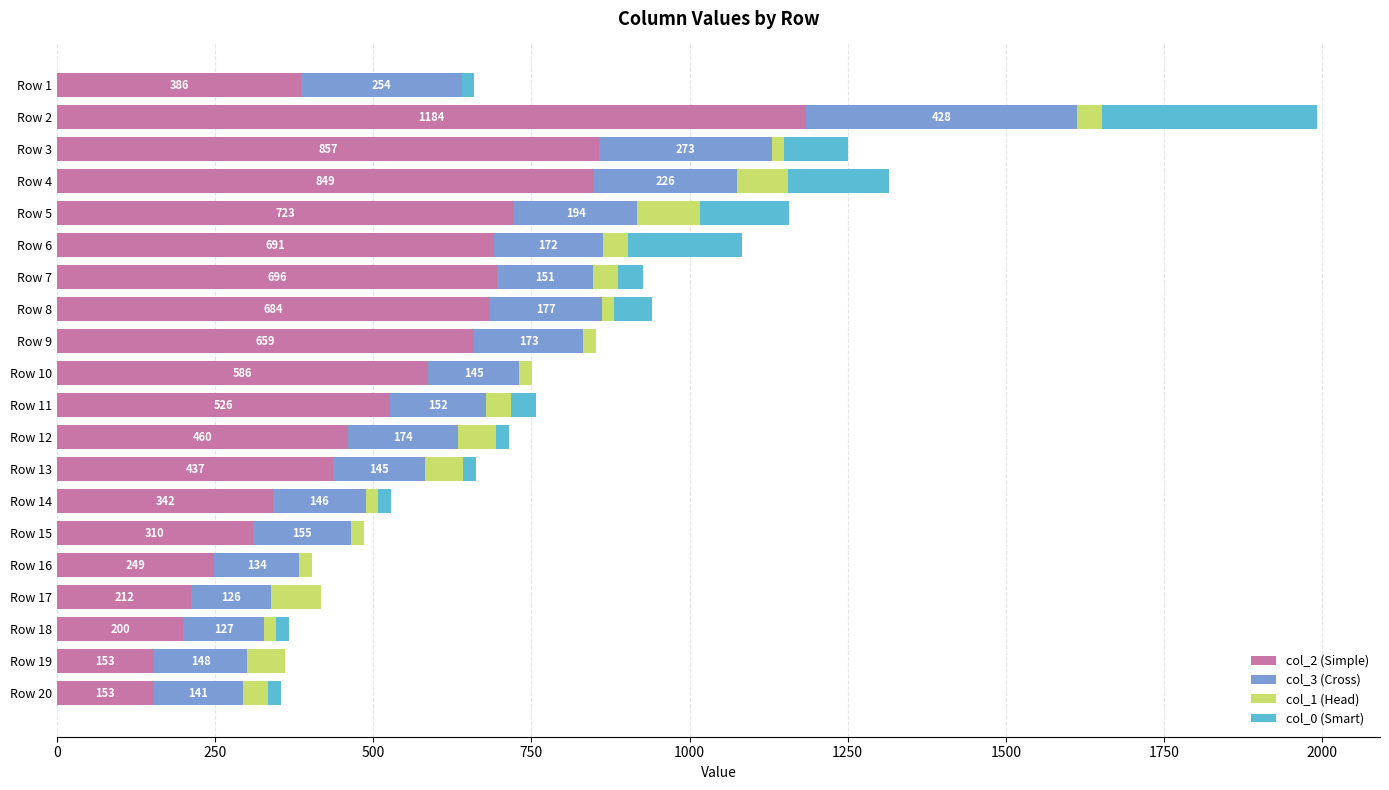

At which category is the sum across all series the highest?

Row 2